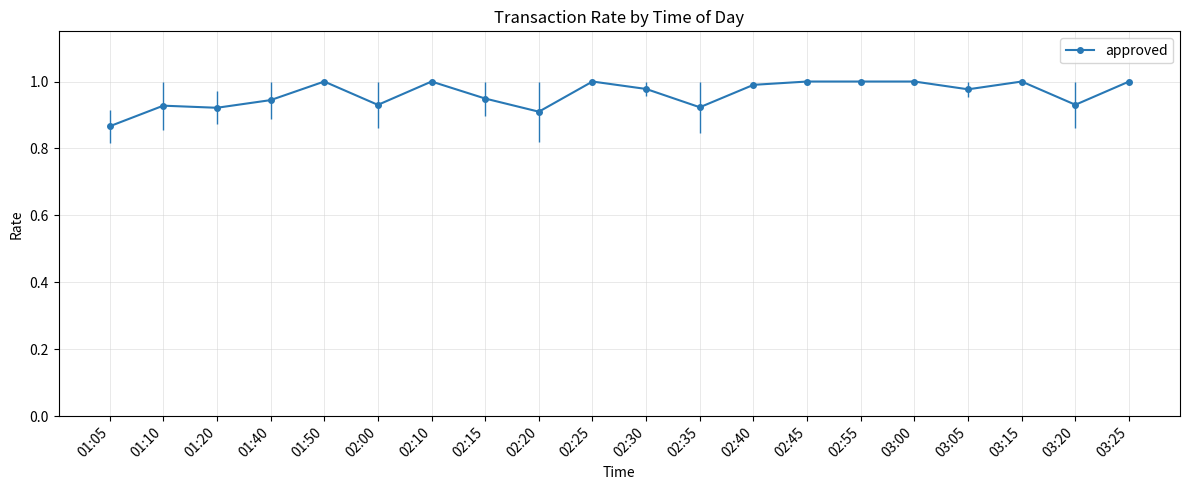

Where is the first local maximum?

01:10